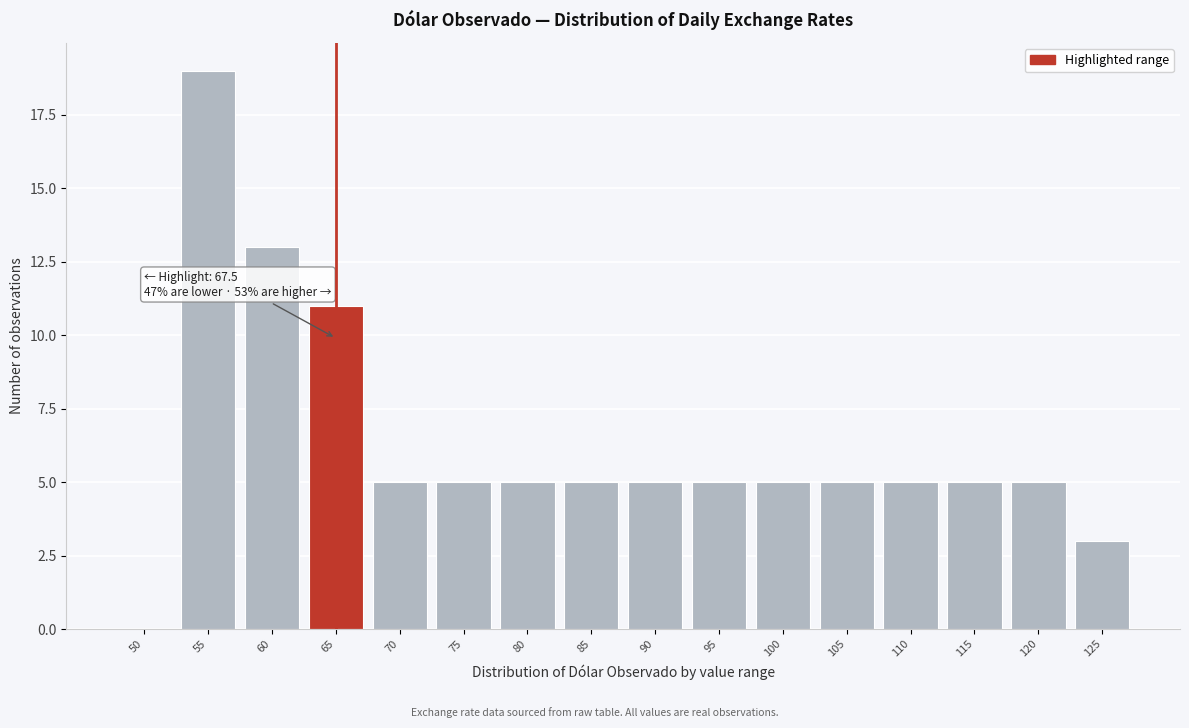

Reading right to left, list all the values displayed in this chart.

125=3	120=5	115=5	110=5	105=5	100=5	95=5	90=5	85=5	80=5	75=5	70=5	65=11	60=13	55=19	50=0